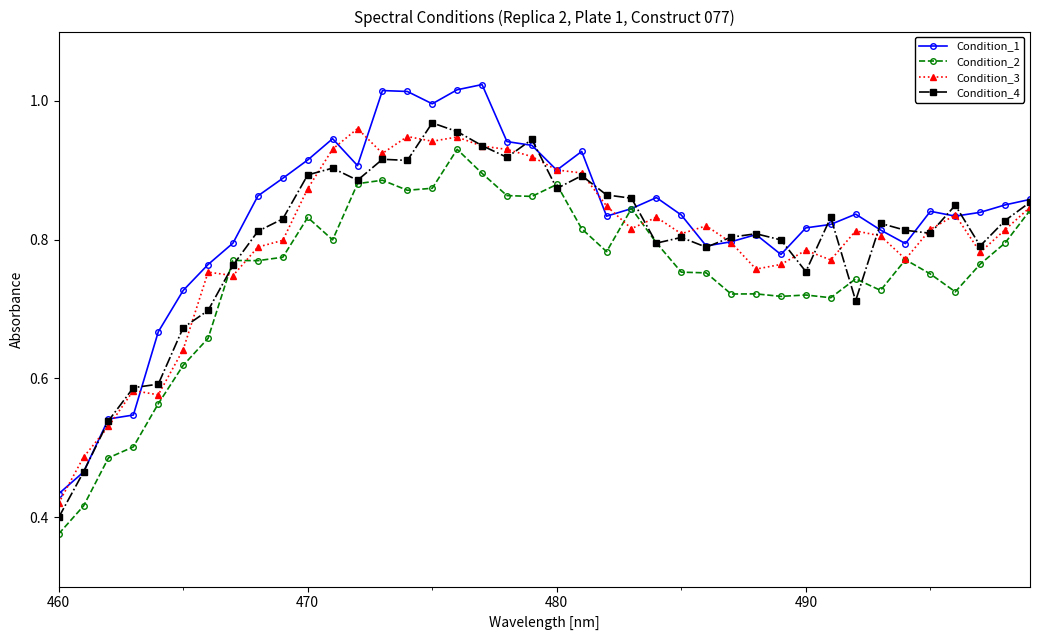

Which series has the largest range (max minus min)?

Condition_1